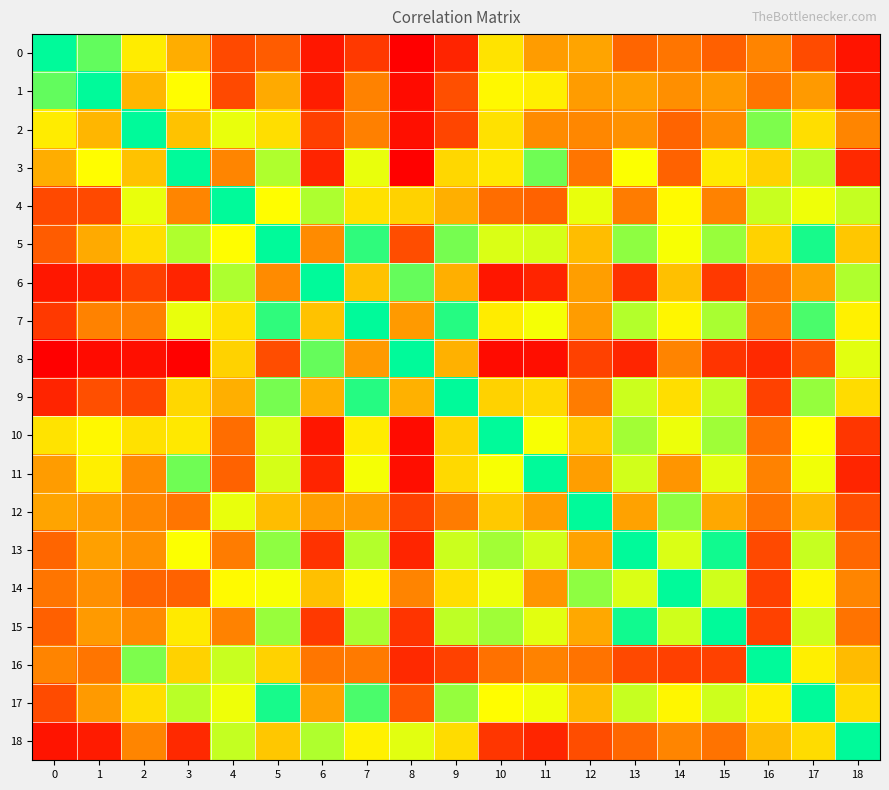

Reading left to right, list all the values displayed in this chart.

0: 0=1.0	1=0.9	2=0.6	3=0.5	4=0.3	5=0.3	6=0.0	7=0.2	8=-0.1	9=0.1	10=0.6	11=0.5	12=0.5	13=0.3	14=0.4	15=0.3	16=0.4	17=0.3	18=0.0
1: 0=0.9	1=1.0	2=0.5	3=0.6	4=0.3	5=0.5	6=0.1	7=0.4	8=-0.0	9=0.3	10=0.6	11=0.6	12=0.5	13=0.5	14=0.4	15=0.4	16=0.4	17=0.4	18=0.1
2: 0=0.6	1=0.5	2=1.0	3=0.5	4=0.7	5=0.6	6=0.2	7=0.4	8=0.0	9=0.3	10=0.6	11=0.4	12=0.4	13=0.4	14=0.3	15=0.4	16=0.8	17=0.6	18=0.4
3: 0=0.5	1=0.6	2=0.5	3=1.0	4=0.4	5=0.8	6=0.1	7=0.7	8=-0.1	9=0.6	10=0.6	11=0.9	12=0.4	13=0.6	14=0.3	15=0.6	16=0.6	17=0.8	18=0.1
4: 0=0.3	1=0.3	2=0.7	3=0.4	4=1.0	5=0.6	6=0.8	7=0.6	8=0.5	9=0.5	10=0.3	11=0.3	12=0.7	13=0.4	14=0.6	15=0.4	16=0.7	17=0.7	18=0.7
5: 0=0.3	1=0.5	2=0.6	3=0.8	4=0.6	5=1.0	6=0.4	7=0.9	8=0.3	9=0.9	10=0.7	11=0.7	12=0.5	13=0.8	14=0.6	15=0.8	16=0.6	17=1.0	18=0.5
6: 0=0.0	1=0.1	2=0.2	3=0.1	4=0.8	5=0.4	6=1.0	7=0.5	8=0.9	9=0.5	10=0.0	11=0.1	12=0.5	13=0.2	14=0.5	15=0.2	16=0.4	17=0.5	18=0.8
7: 0=0.2	1=0.4	2=0.4	3=0.7	4=0.6	5=0.9	6=0.5	7=1.0	8=0.4	9=1.0	10=0.6	11=0.6	12=0.5	13=0.8	14=0.6	15=0.8	16=0.4	17=0.9	18=0.6
8: 0=-0.1	1=-0.0	2=0.0	3=-0.1	4=0.5	5=0.3	6=0.9	7=0.4	8=1.0	9=0.5	10=-0.0	11=0.0	12=0.2	13=0.1	14=0.4	15=0.2	16=0.1	17=0.3	18=0.7
9: 0=0.1	1=0.3	2=0.3	3=0.6	4=0.5	5=0.9	6=0.5	7=1.0	8=0.5	9=1.0	10=0.6	11=0.6	12=0.4	13=0.7	14=0.6	15=0.8	16=0.2	17=0.8	18=0.6
10: 0=0.6	1=0.6	2=0.6	3=0.6	4=0.3	5=0.7	6=0.0	7=0.6	8=-0.0	9=0.6	10=1.0	11=0.6	12=0.5	13=0.8	14=0.7	15=0.8	16=0.4	17=0.6	18=0.2
11: 0=0.5	1=0.6	2=0.4	3=0.9	4=0.3	5=0.7	6=0.1	7=0.6	8=0.0	9=0.6	10=0.6	11=1.0	12=0.5	13=0.7	14=0.4	15=0.7	16=0.4	17=0.7	18=0.1
12: 0=0.5	1=0.5	2=0.4	3=0.4	4=0.7	5=0.5	6=0.5	7=0.5	8=0.2	9=0.4	10=0.5	11=0.5	12=1.0	13=0.5	14=0.8	15=0.5	16=0.4	17=0.5	18=0.3
13: 0=0.3	1=0.5	2=0.4	3=0.6	4=0.4	5=0.8	6=0.2	7=0.8	8=0.1	9=0.7	10=0.8	11=0.7	12=0.5	13=1.0	14=0.7	15=1.0	16=0.3	17=0.7	18=0.3
14: 0=0.4	1=0.4	2=0.3	3=0.3	4=0.6	5=0.6	6=0.5	7=0.6	8=0.4	9=0.6	10=0.7	11=0.4	12=0.8	13=0.7	14=1.0	15=0.7	16=0.2	17=0.6	18=0.4
15: 0=0.3	1=0.4	2=0.4	3=0.6	4=0.4	5=0.8	6=0.2	7=0.8	8=0.2	9=0.8	10=0.8	11=0.7	12=0.5	13=1.0	14=0.7	15=1.0	16=0.2	17=0.7	18=0.4
16: 0=0.4	1=0.4	2=0.8	3=0.6	4=0.7	5=0.6	6=0.4	7=0.4	8=0.1	9=0.2	10=0.4	11=0.4	12=0.4	13=0.3	14=0.2	15=0.2	16=1.0	17=0.6	18=0.5
17: 0=0.3	1=0.4	2=0.6	3=0.8	4=0.7	5=1.0	6=0.5	7=0.9	8=0.3	9=0.8	10=0.6	11=0.7	12=0.5	13=0.7	14=0.6	15=0.7	16=0.6	17=1.0	18=0.6
18: 0=0.0	1=0.1	2=0.4	3=0.1	4=0.7	5=0.5	6=0.8	7=0.6	8=0.7	9=0.6	10=0.2	11=0.1	12=0.3	13=0.3	14=0.4	15=0.4	16=0.5	17=0.6	18=1.0